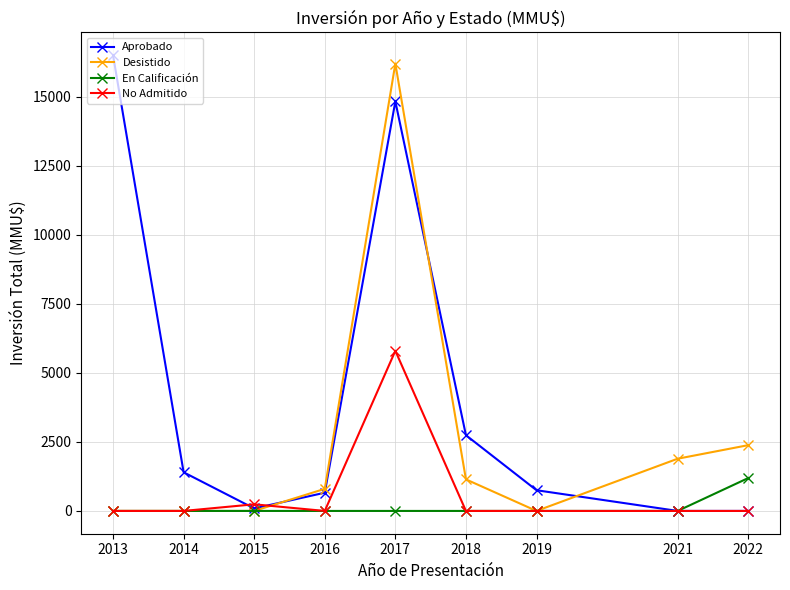

Is this an area chart (filled region under the line)?

No